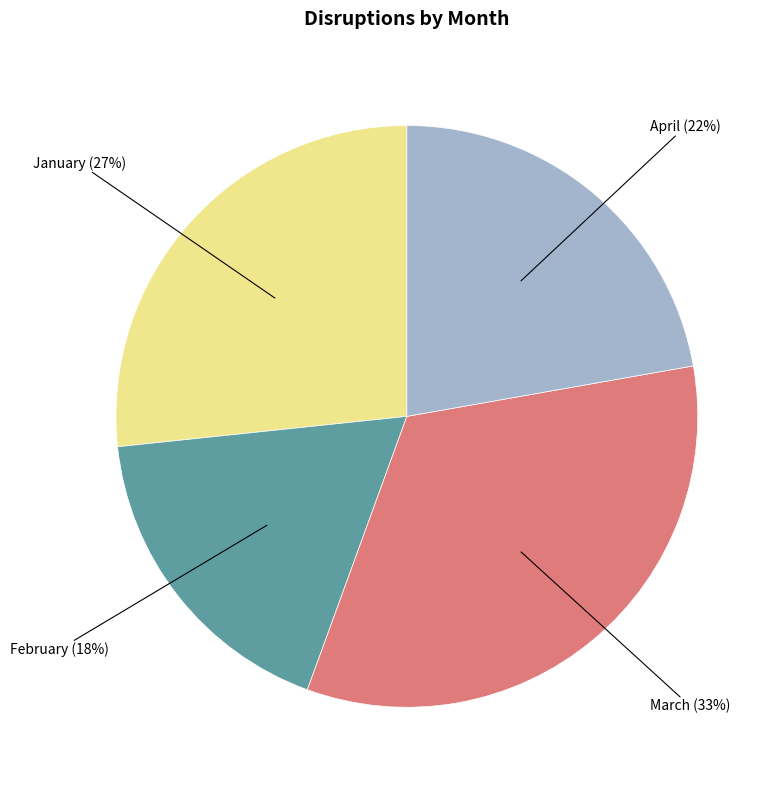

Is it true that February is 18% of the pie?

True